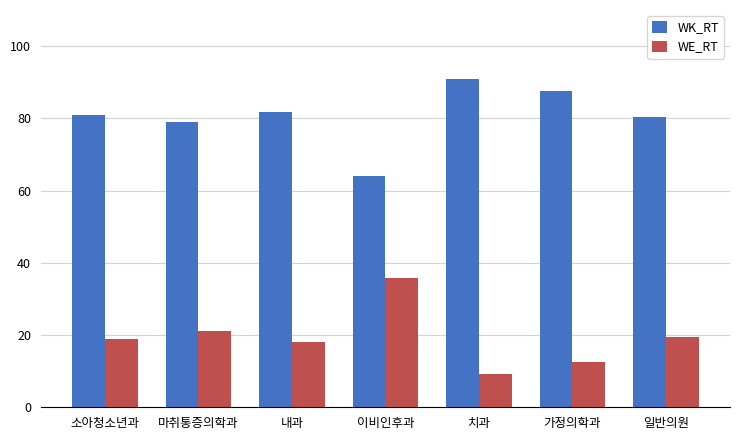

Rank the series by their average value, from lowest to highest.

WE_RT, WK_RT